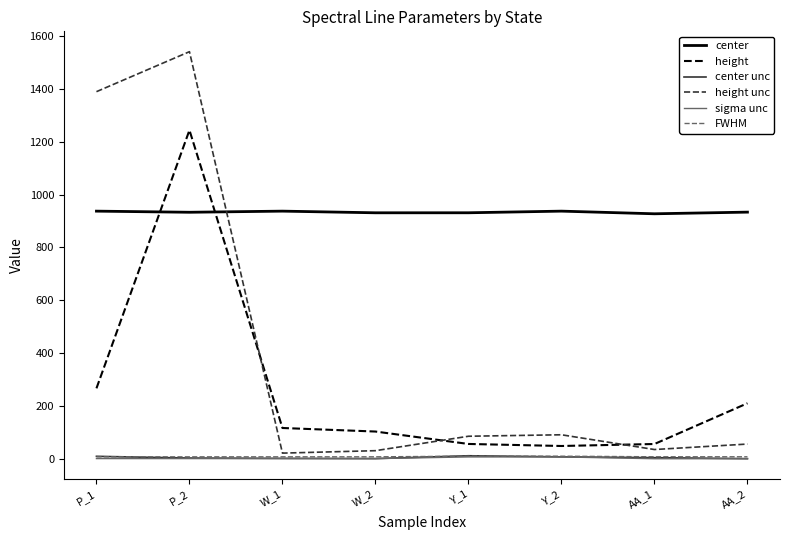

True or false: sigma unc and center unc intersect in this chart.

False